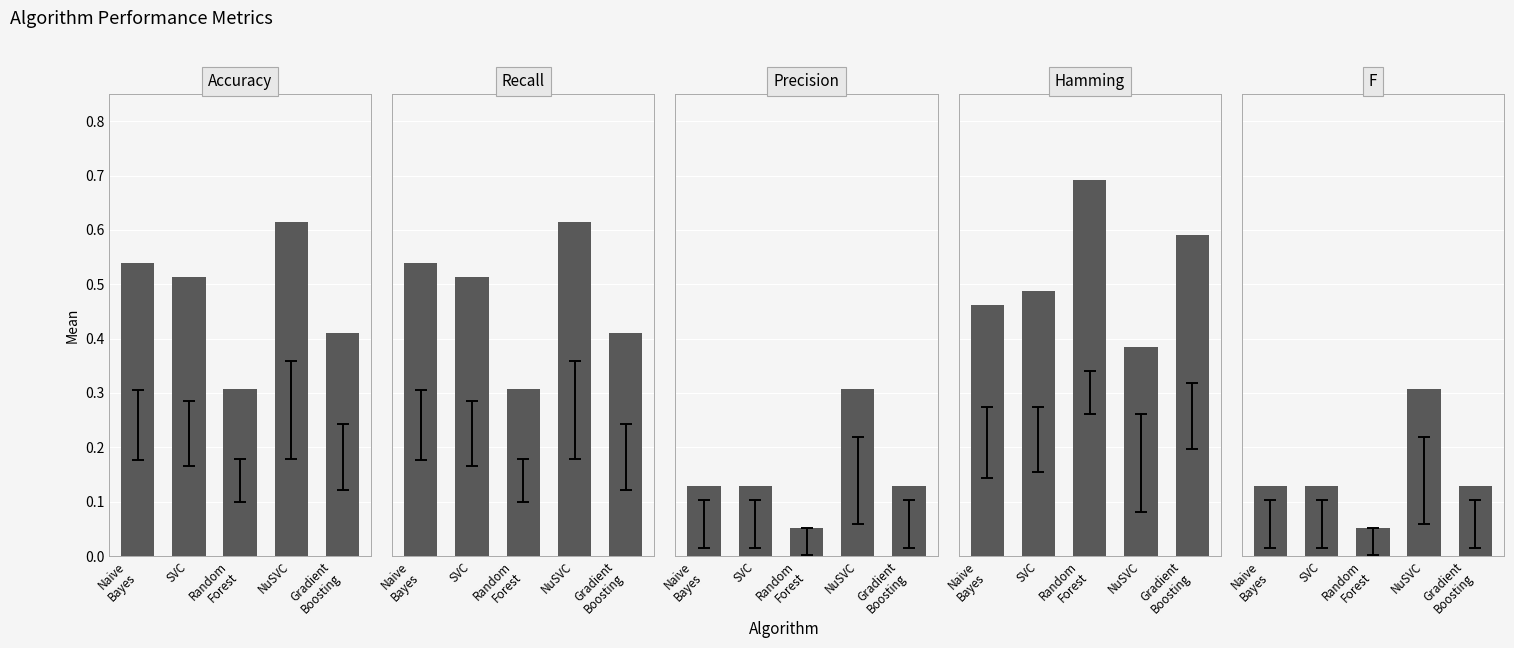

Where is Hamming nearest to the value 0?

NuSVC